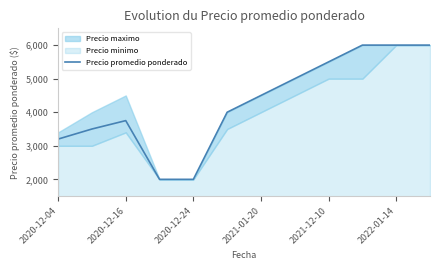

What is the difference between the maximum and minimum values?

4000